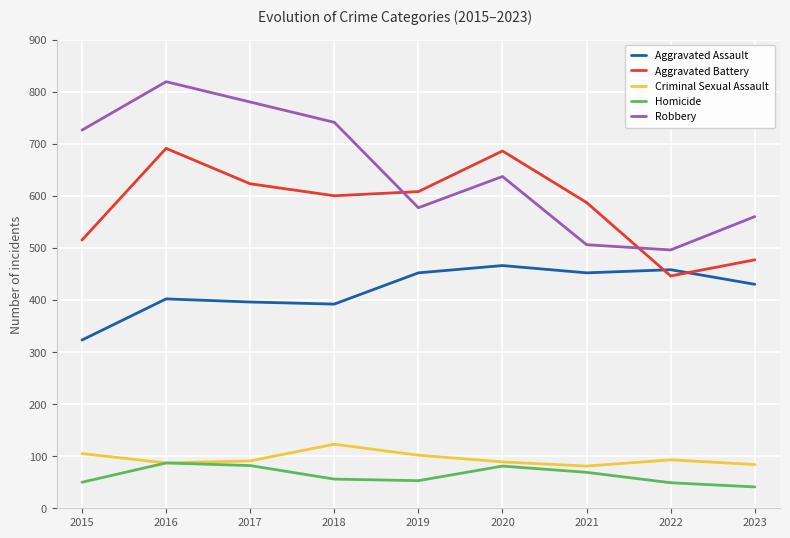

What is the highest value of the Homicide series?

87